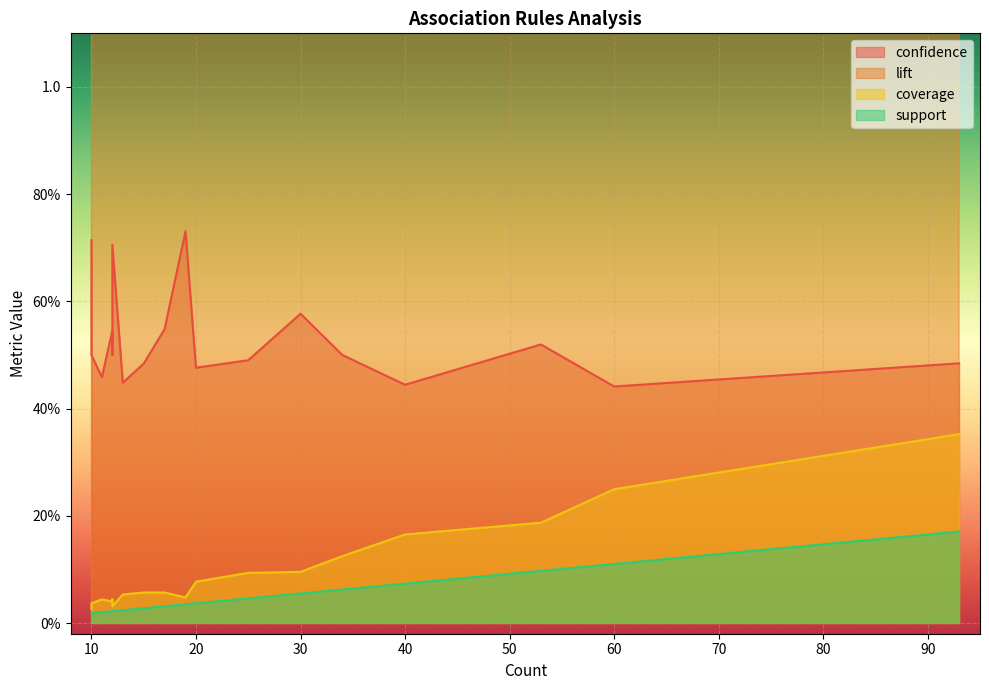

What is the difference between the maximum and minimum values in the support series?

0.2